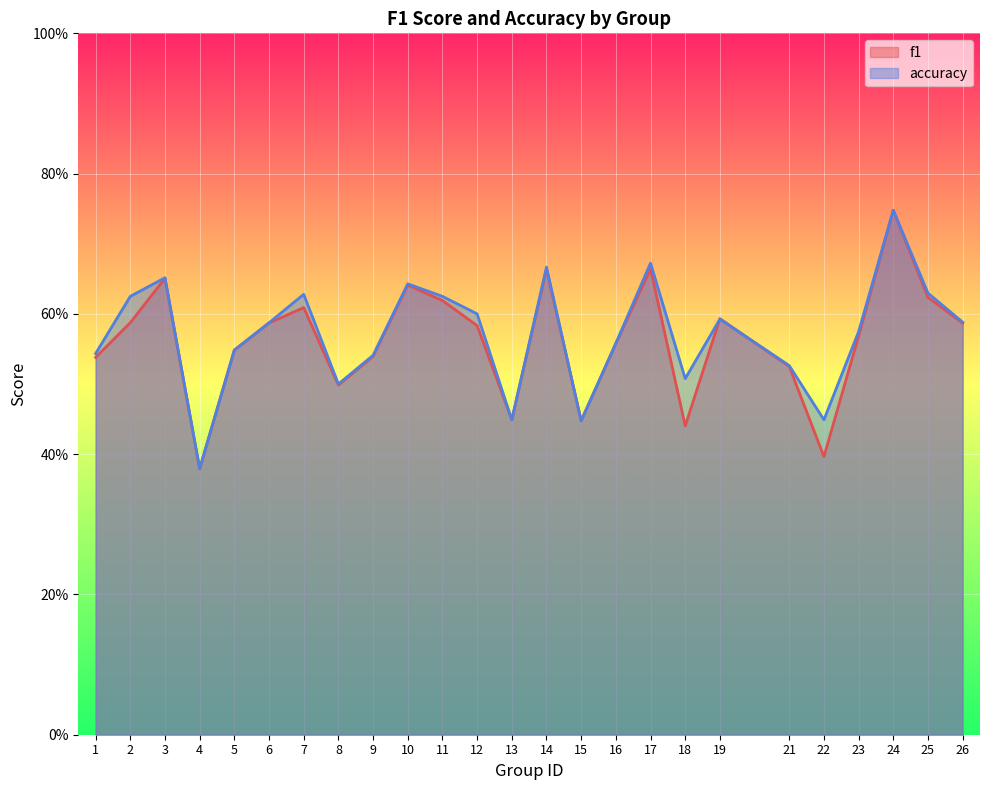

Rank the series by their average value, from lowest to highest.

f1, accuracy